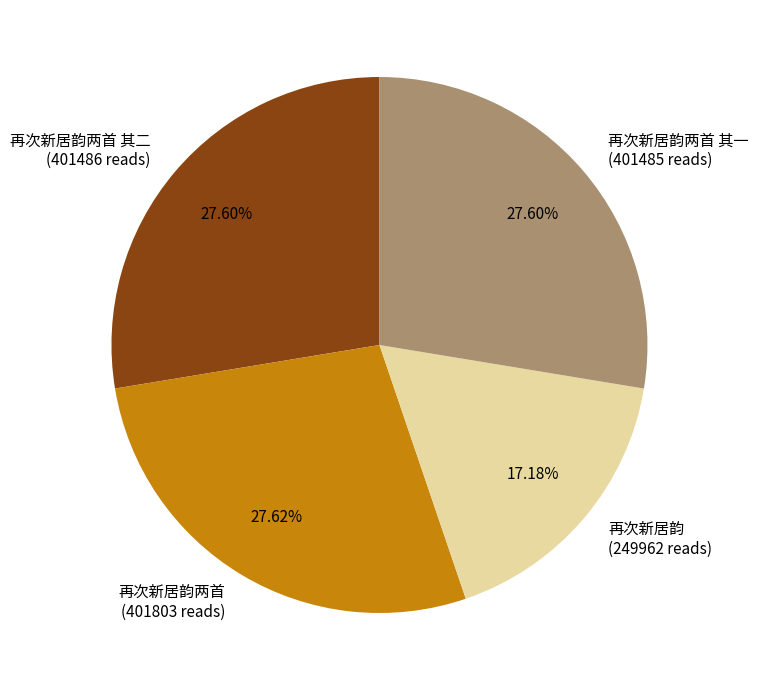

How many slices are in this pie chart?

4